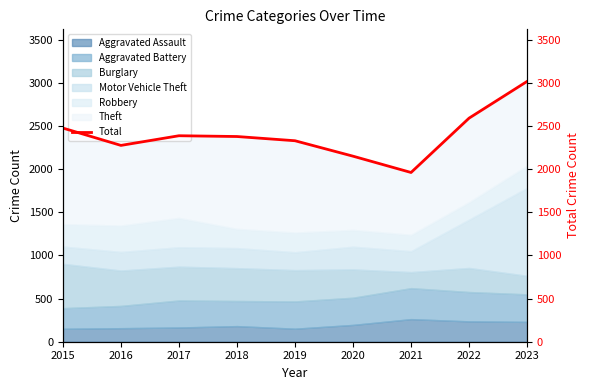

Approximately how many times larger is the value at 2023 compared to 2022?

1.2